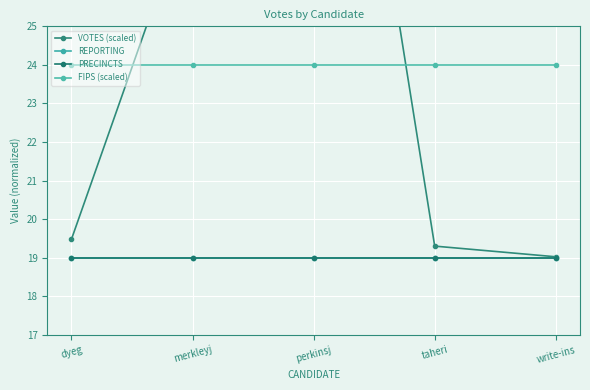

What is the highest value of the VOTES (scaled) series?

39.0